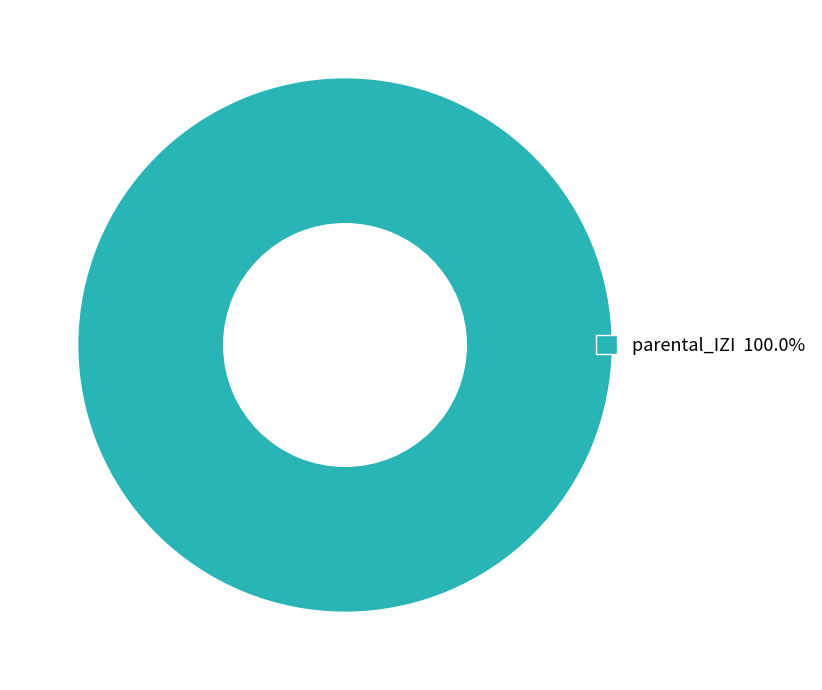

Is there a majority slice in this chart?

Yes